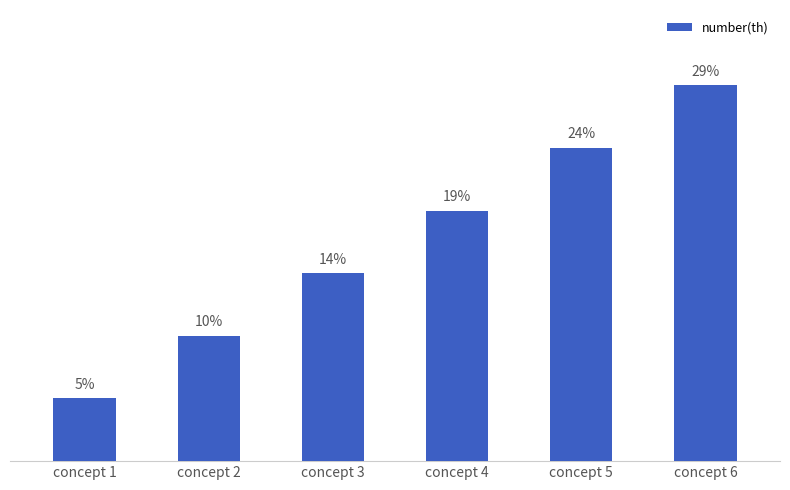

Reading left to right, what are all the values shown in this chart?

concept 1=4.8	concept 2=9.5	concept 3=14.3	concept 4=19.0	concept 5=23.8	concept 6=28.6